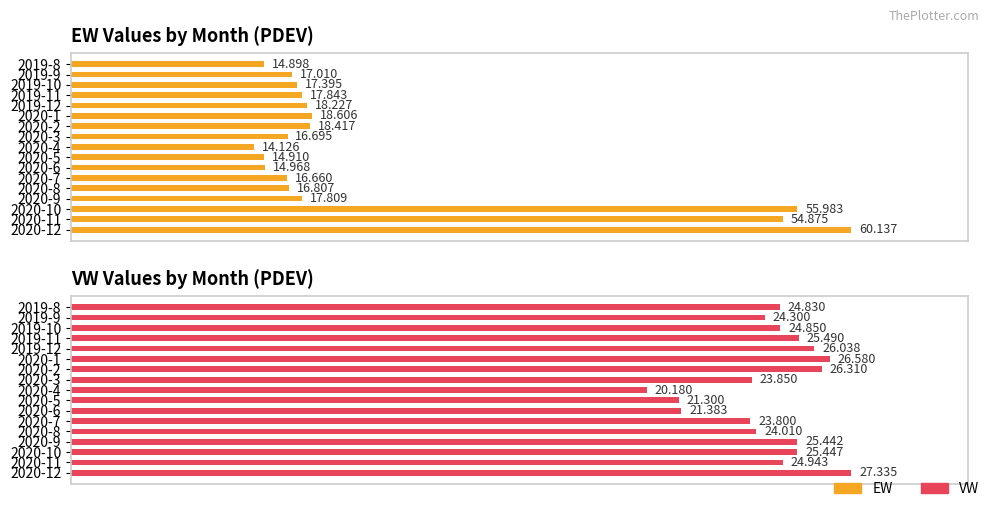

What is the average value of the VW series?

24.5